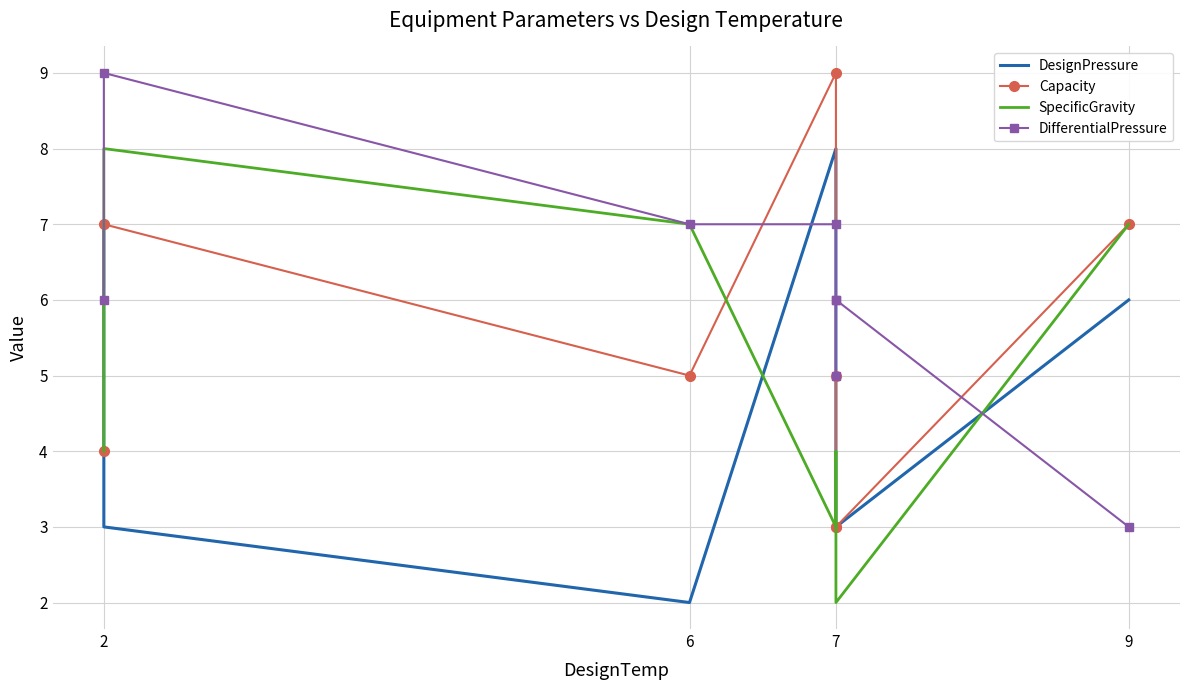

What is the maximum value for DifferentialPressure?

9